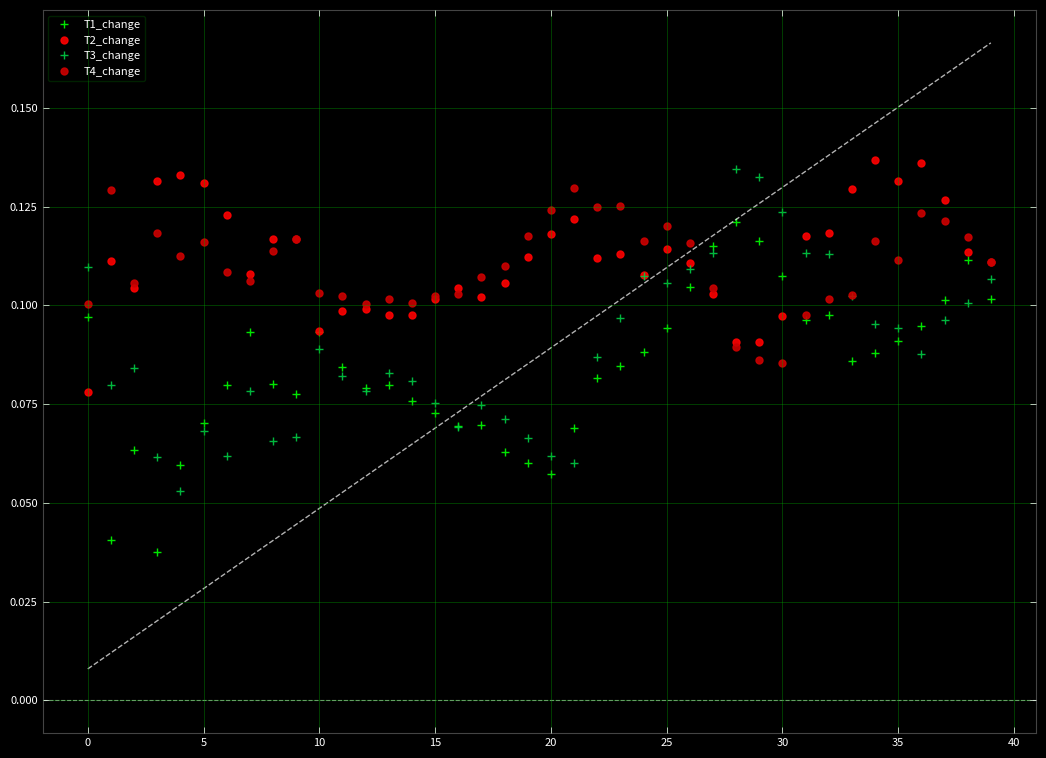

At how many categories does at least one series exceed 0?

40